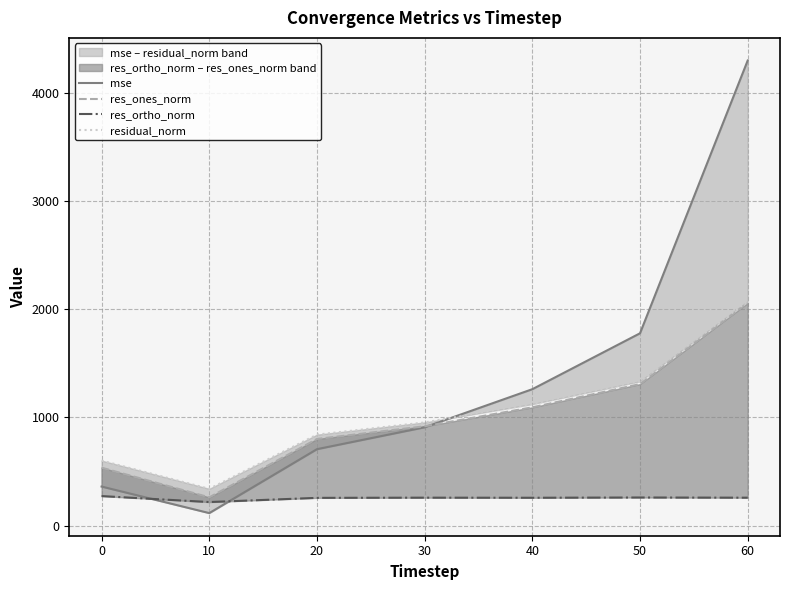

Is it true that res_ones_norm equals 557.0 at 40?

False